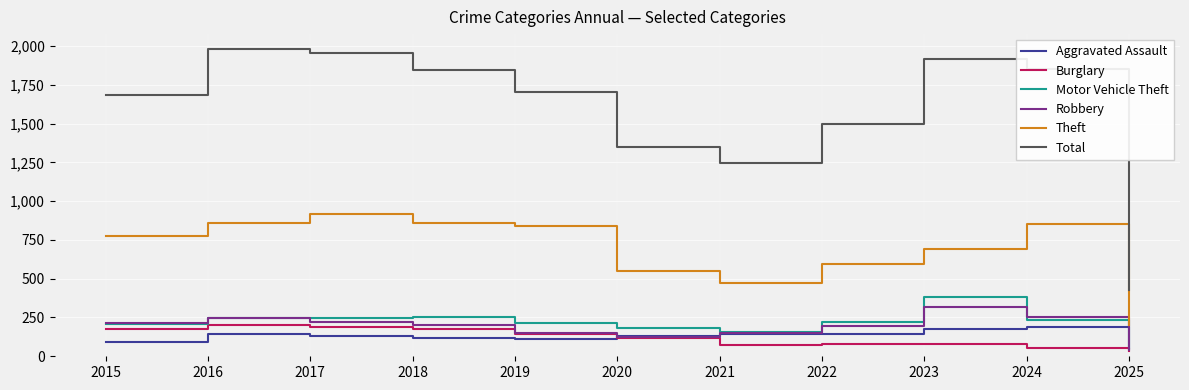

Where is Burglary nearest to the value 118?

2020